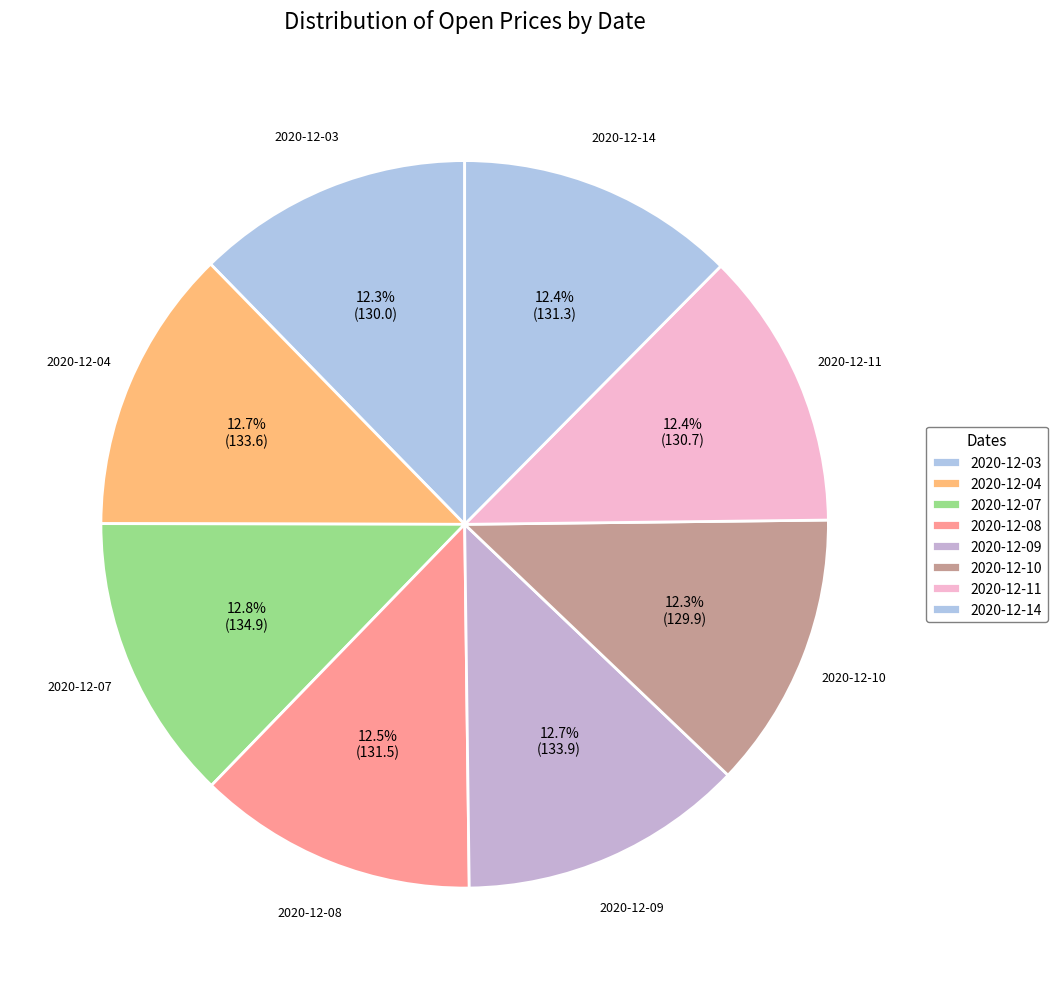

How many segments does this pie chart have?

8